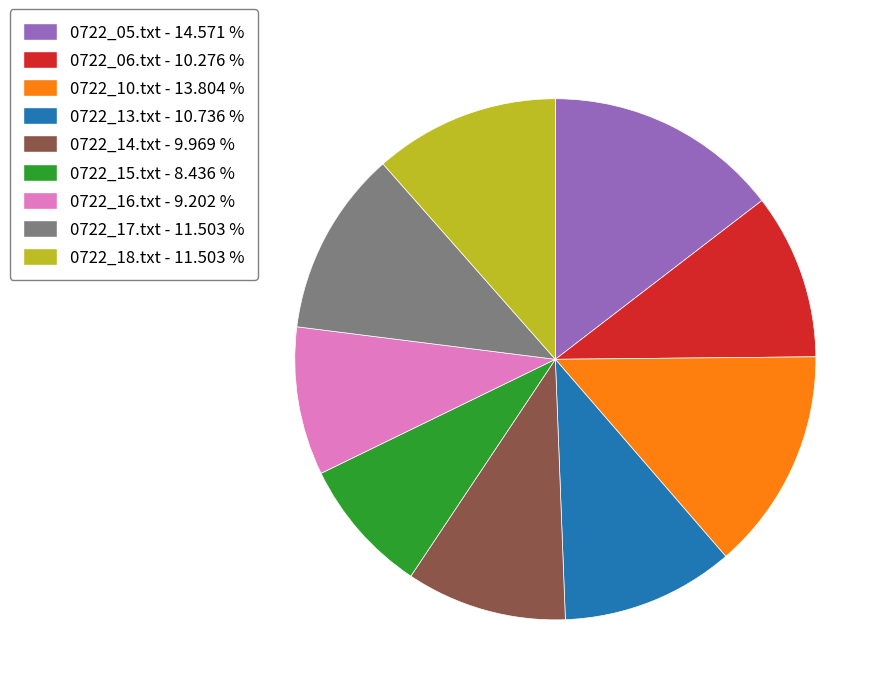

What is the largest slice in the pie chart?

0722_05.txt